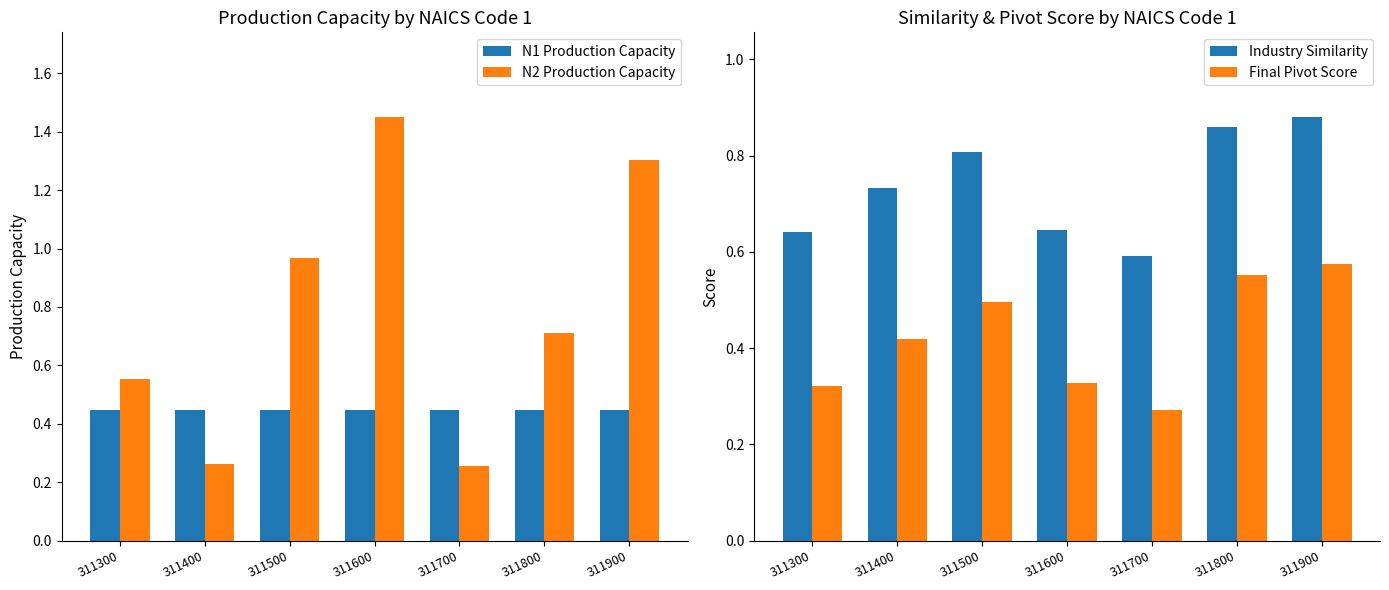

Between 311500 and 311800, which series saw the biggest shift?

N2 Production Capacity